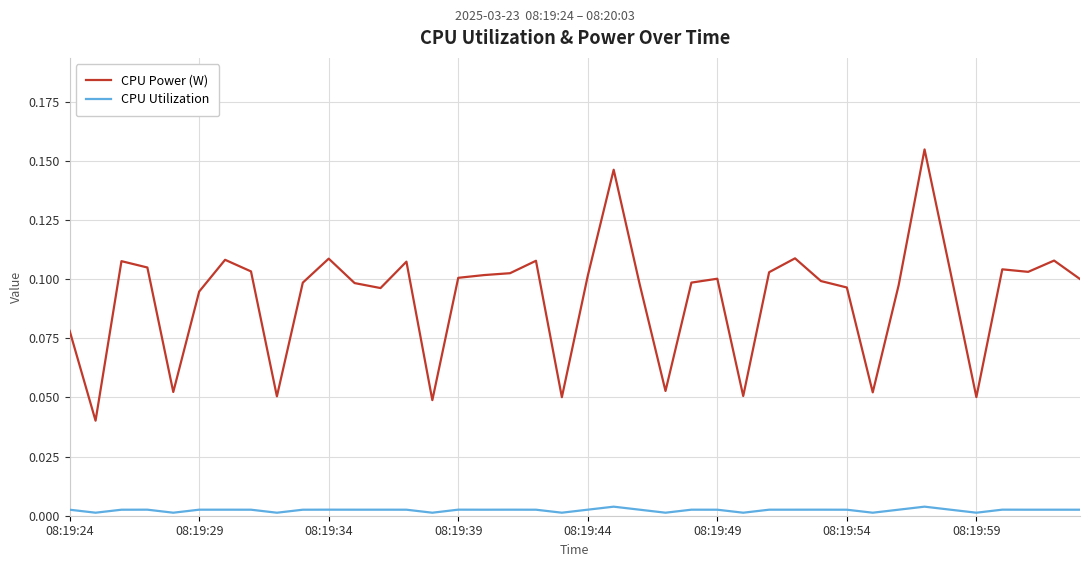

True or false: CPU Power (W) and CPU Utilization intersect in this chart.

False